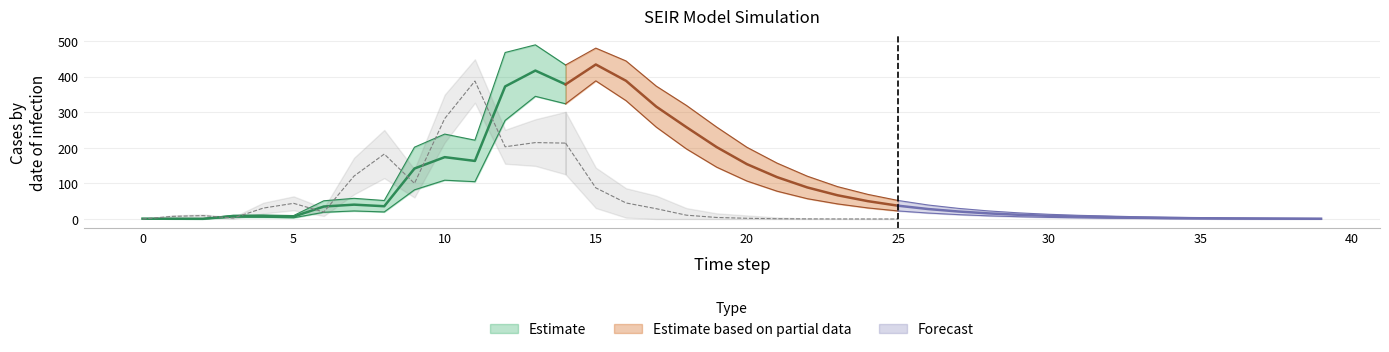

At which category does e_I reach its first local peak?

4